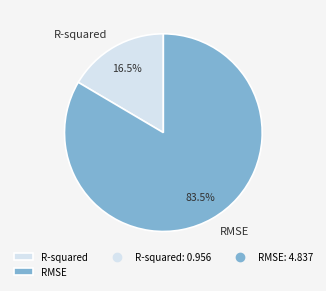

Count the number of slices in the pie.

2